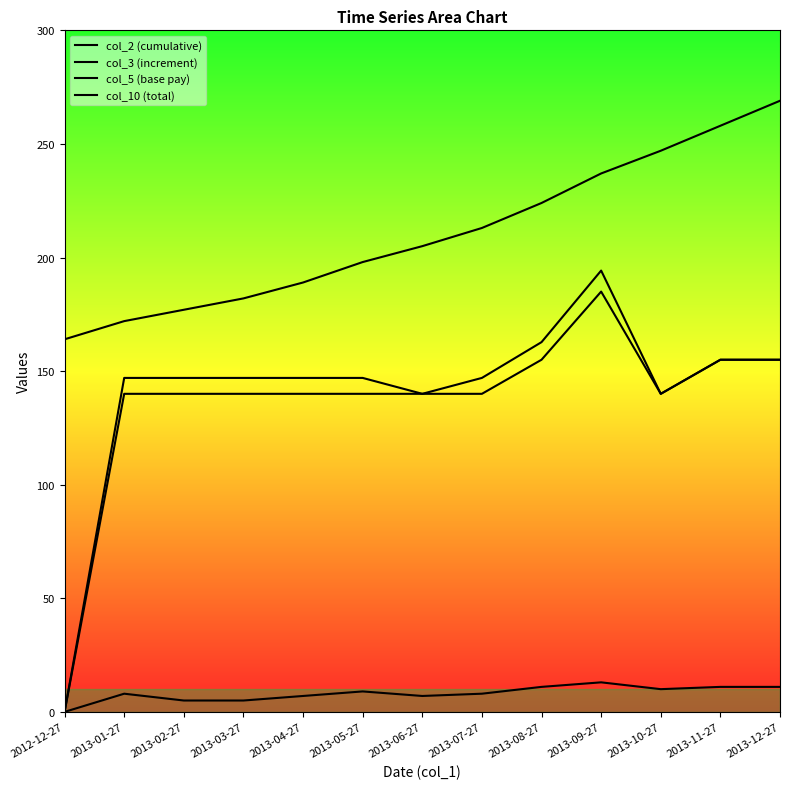

True or false: col_10 (total) and col_5 (base pay) intersect in this chart.

False